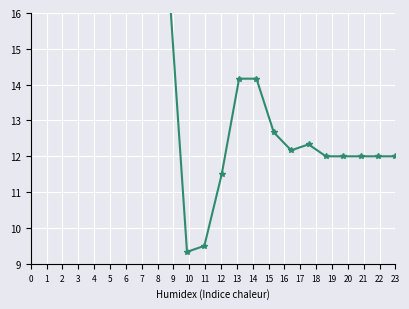

Reading right to left, extract all data points from this chart.

12.0	12.0	12.0	12.0	12.0	12.3	12.2	12.7	14.2	14.2	11.5	9.5	9.3	16.5	16.5	16.5	16.5	16.5	16.5	16.5	16.5	16.5